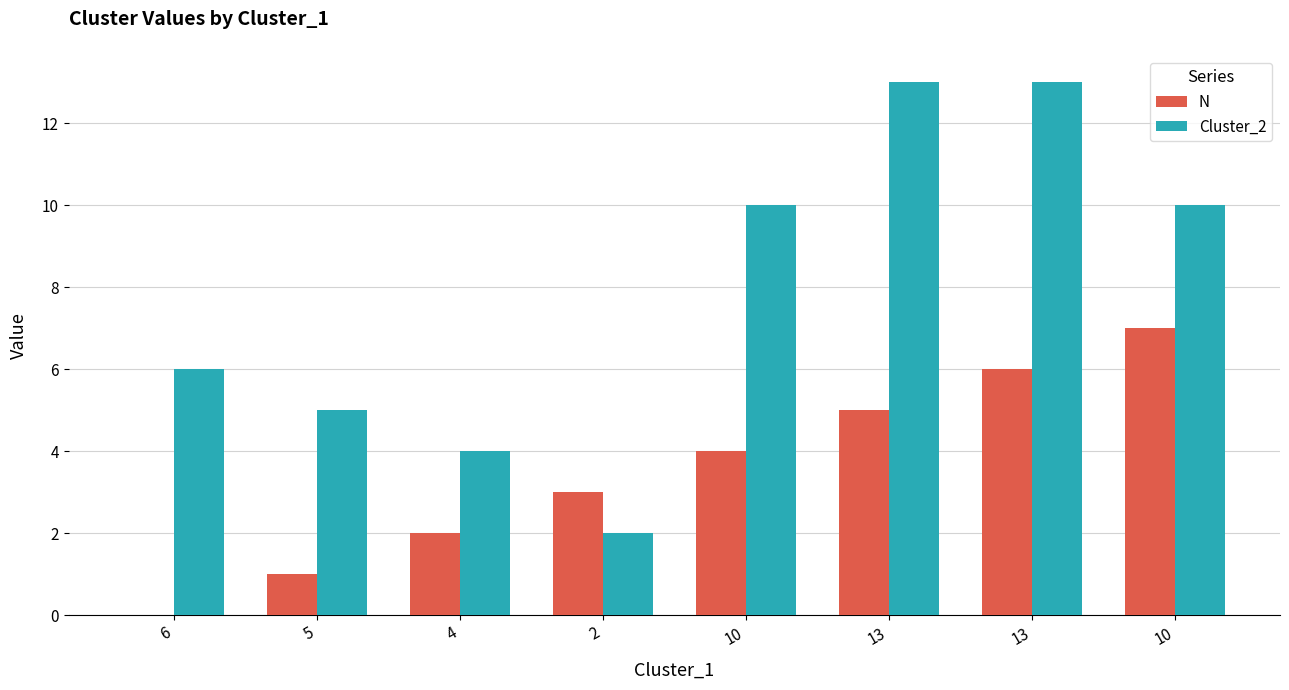

How many distinct data groups are displayed?

2